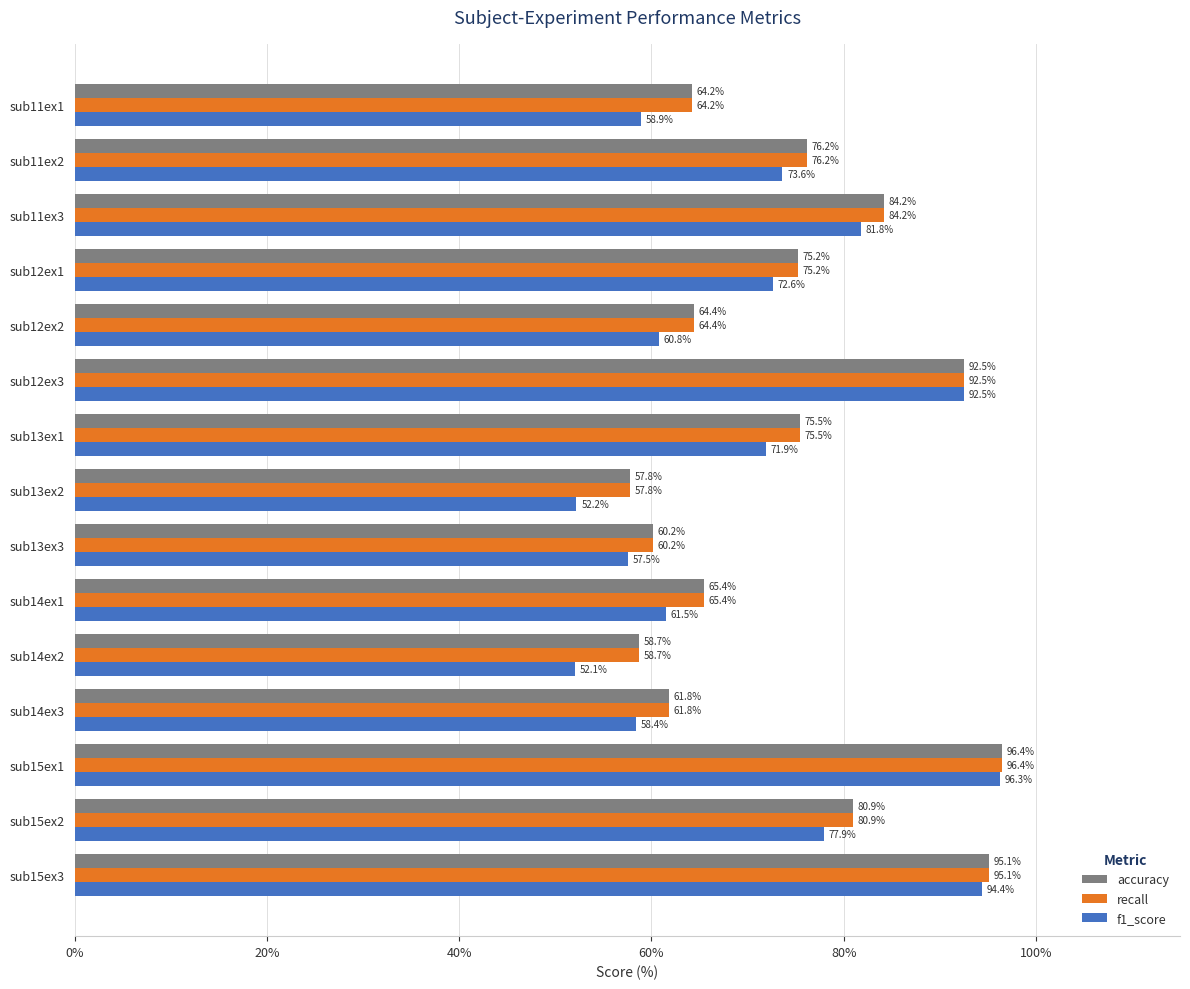

Which series has the widest spread of values?

f1_score